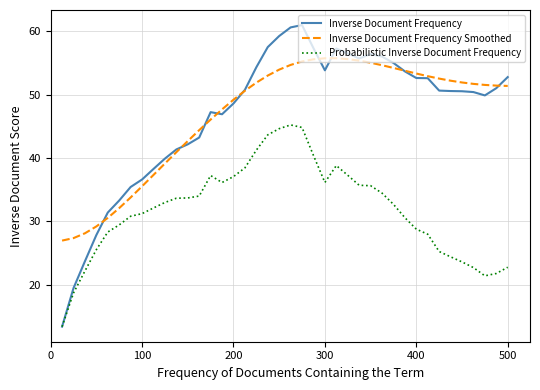

Which series has the widest spread of values?

Inverse Document Frequency